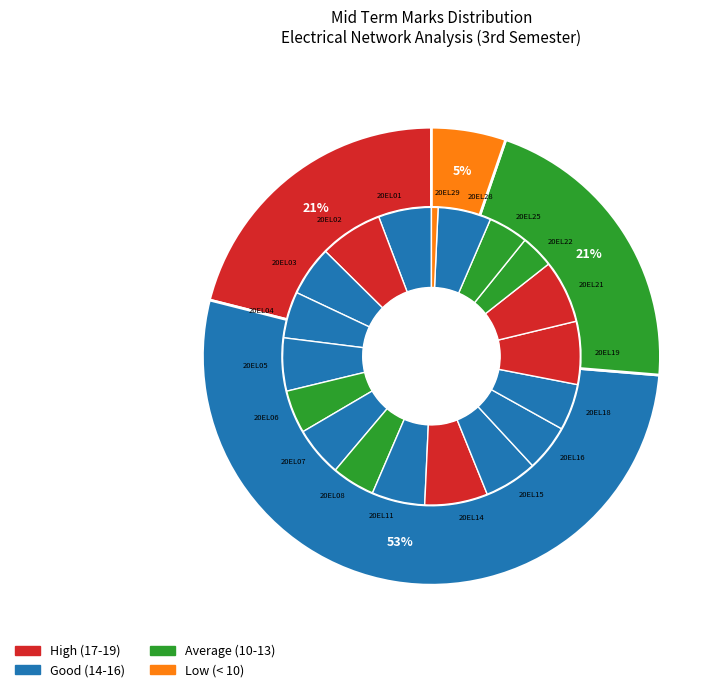

Count the number of slices in the pie.

19